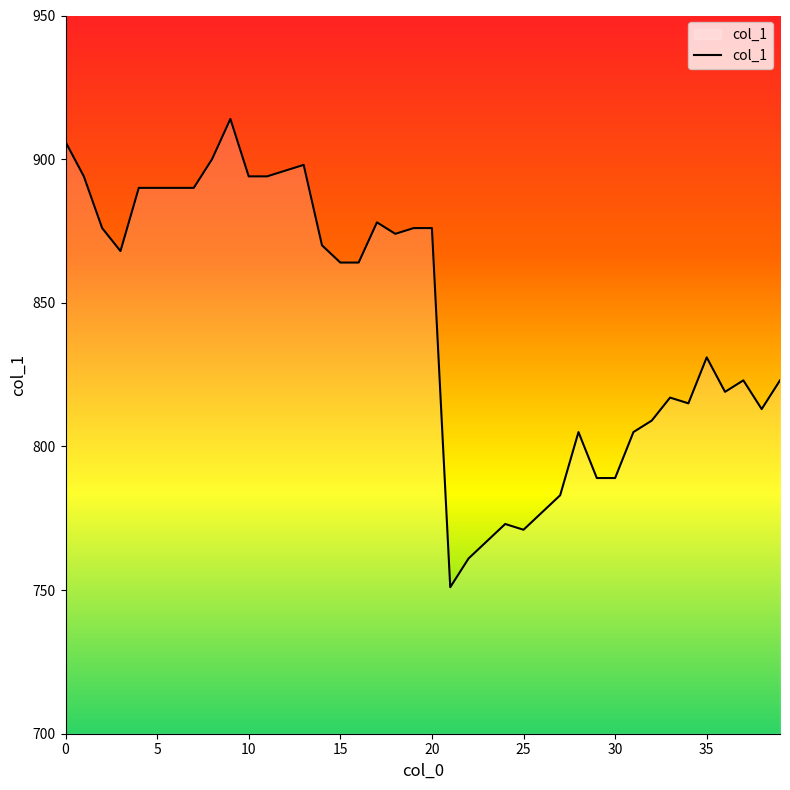

What is the difference between the maximum and minimum values?

163